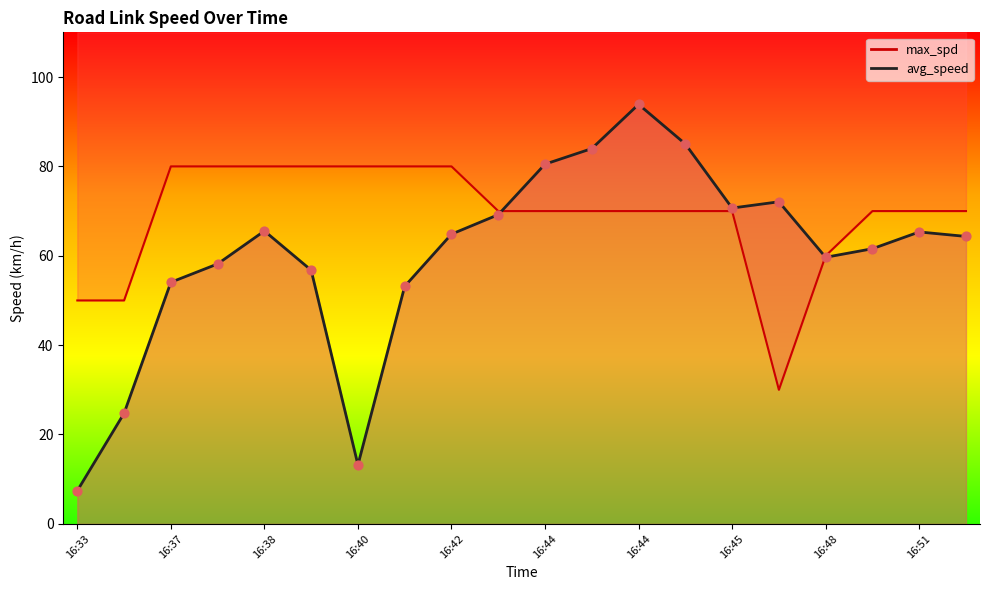

What are all the series names shown in the legend?

avg_speed, max_spd